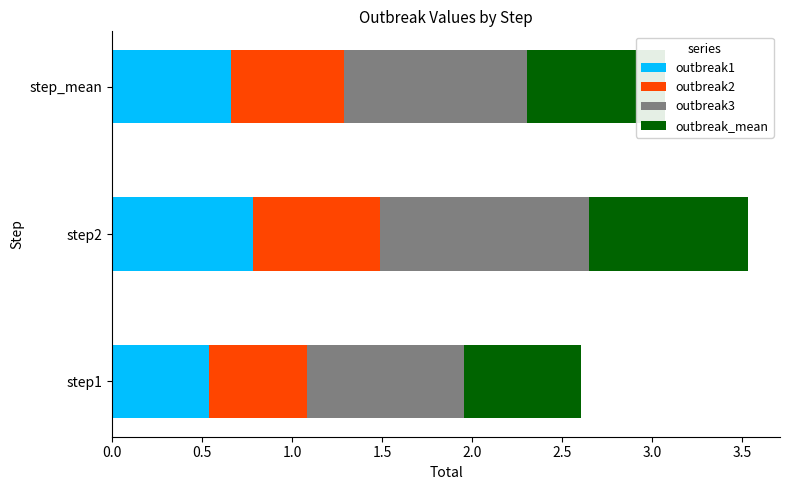

Is it true that outbreak1 equals 0.7 at step_mean?

True